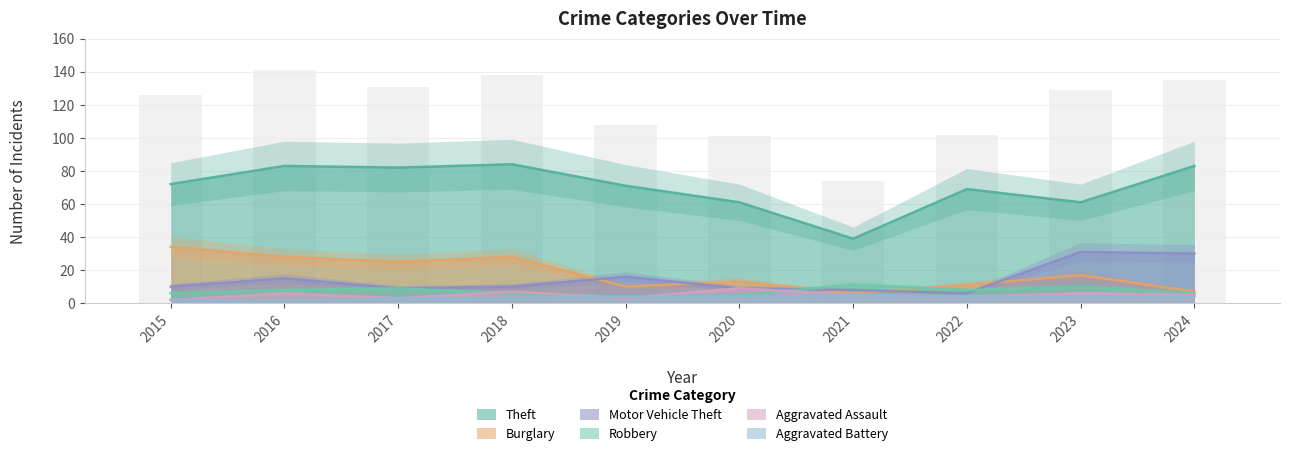

What are all the series names shown in the legend?

Theft, Burglary, Motor Vehicle Theft, Robbery, Aggravated Assault, Aggravated Battery